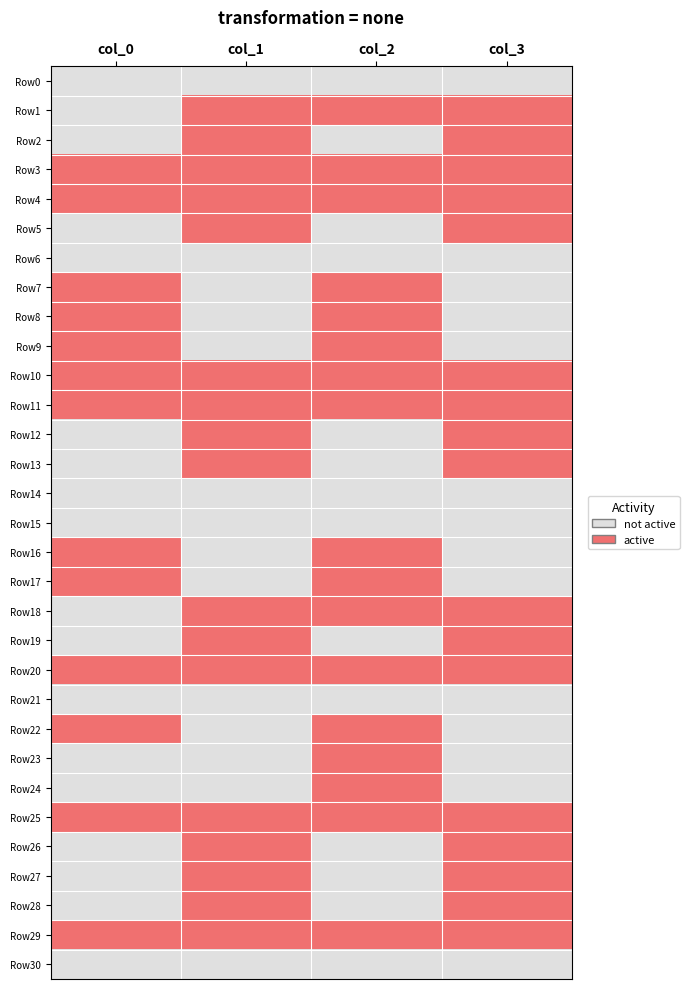

What is the maximum value shown in the chart?

1